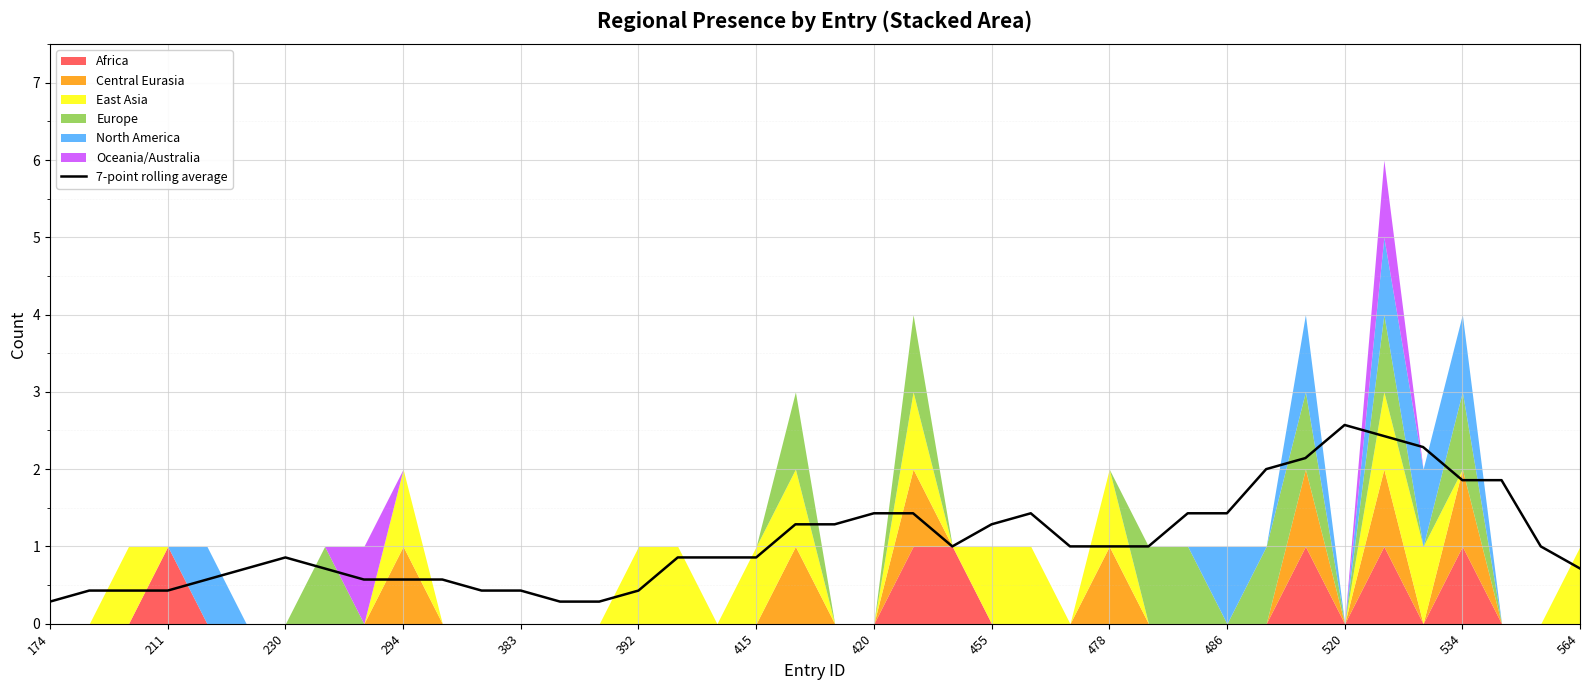

What is the difference between the maximum and minimum values?

2.3